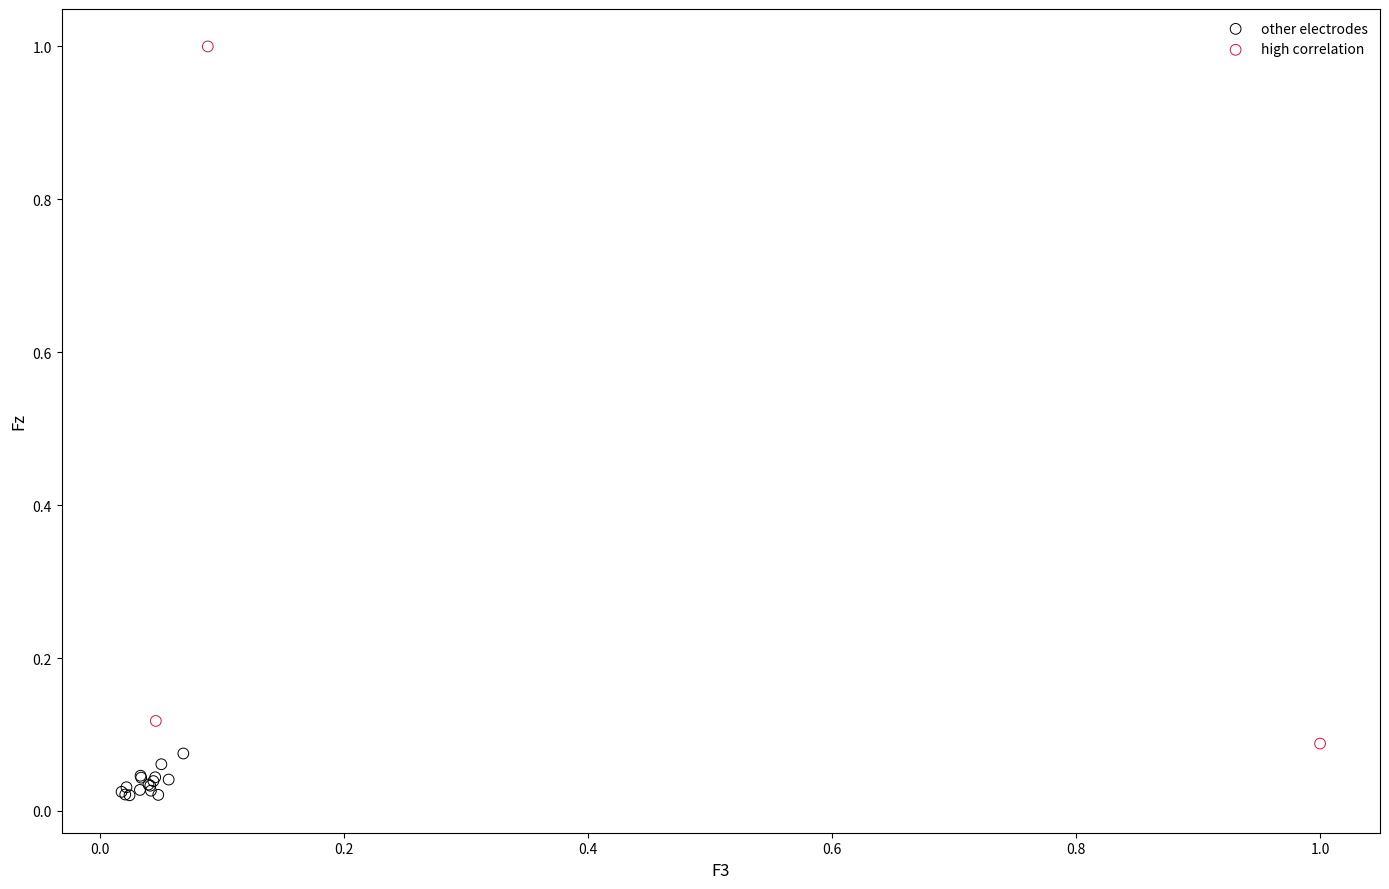

Which series contains the highest Y value?

high correlation